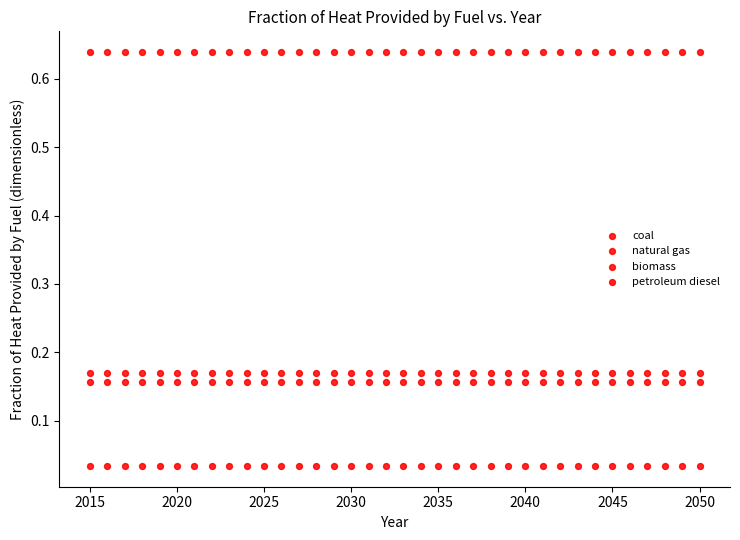

How many points are shown in the scatter plot?

144